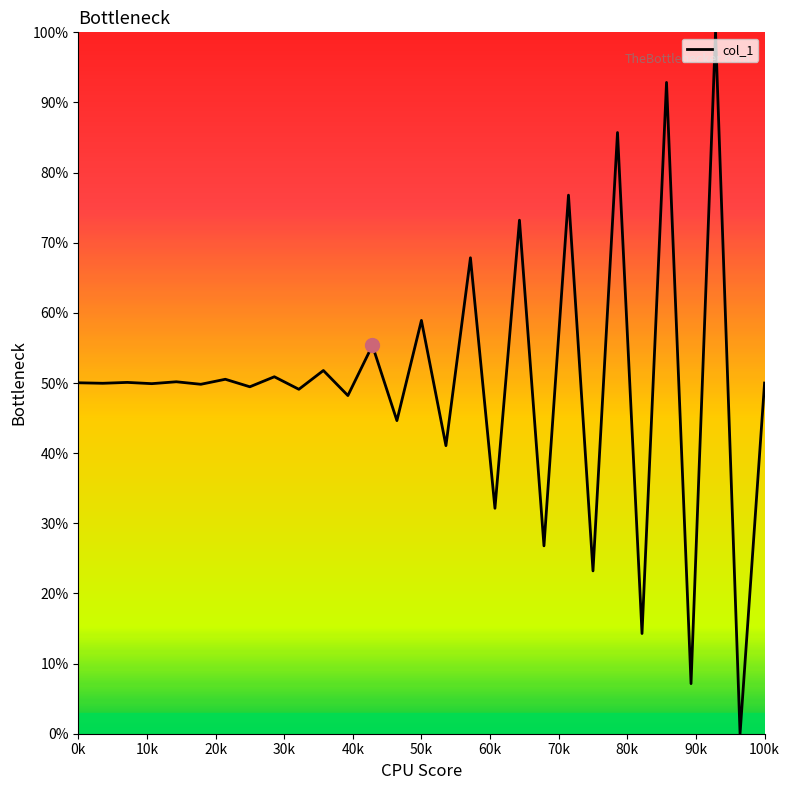

What is the difference between the maximum and minimum values?

100.0